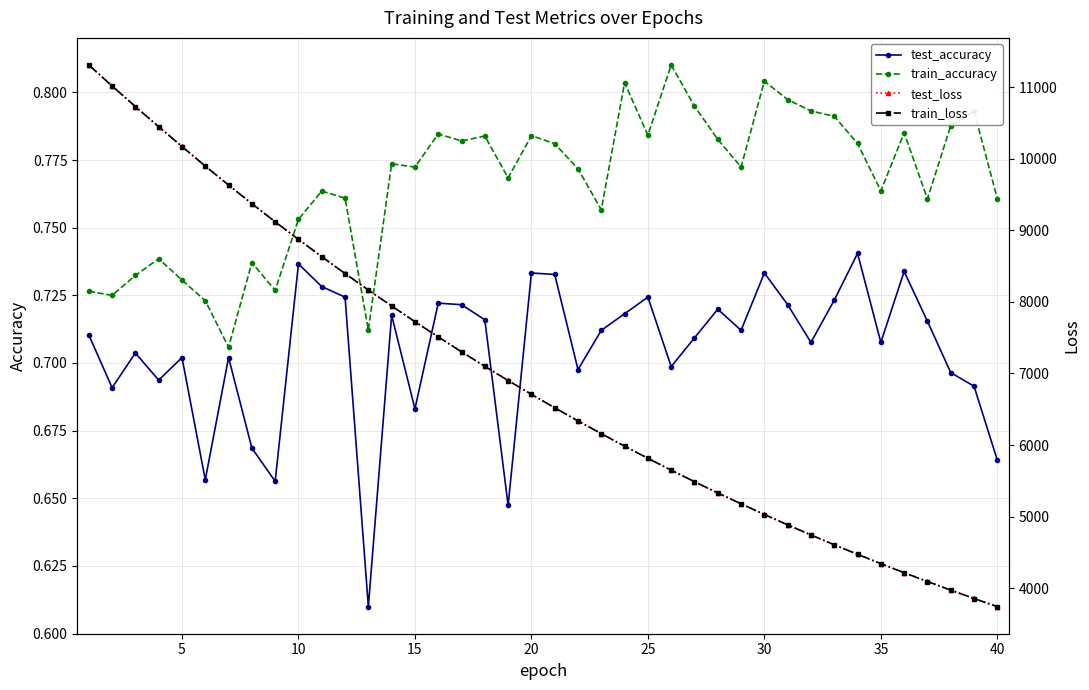

What is the sum of all train_loss values?

277375.4